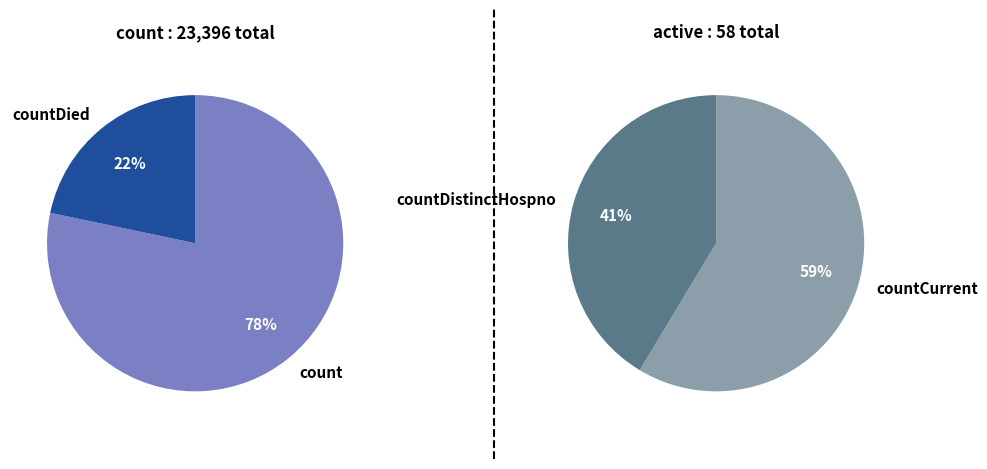

Which category accounts for the majority?

count